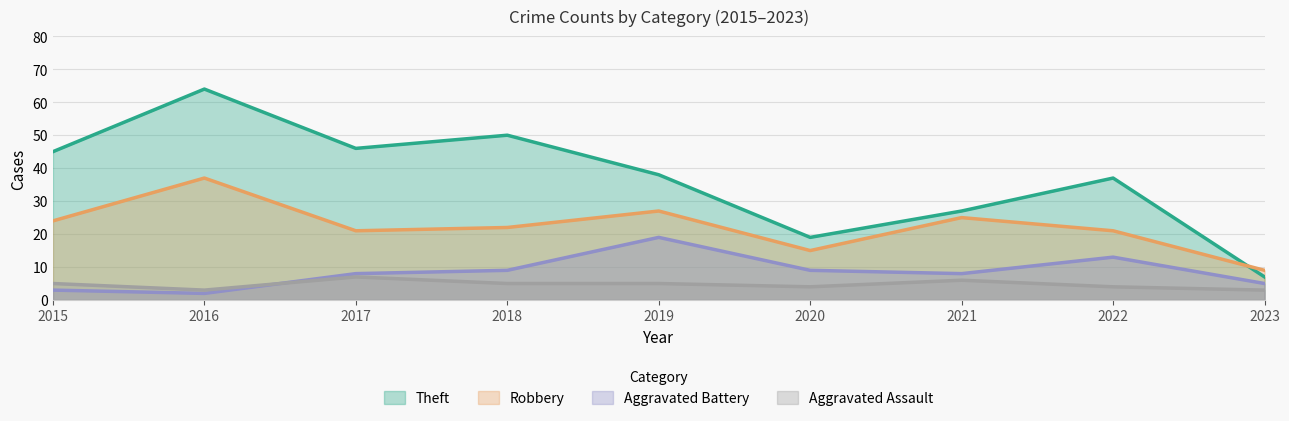

List the series in order of their peak value, lowest first.

Aggravated Assault, Aggravated Battery, Robbery, Theft